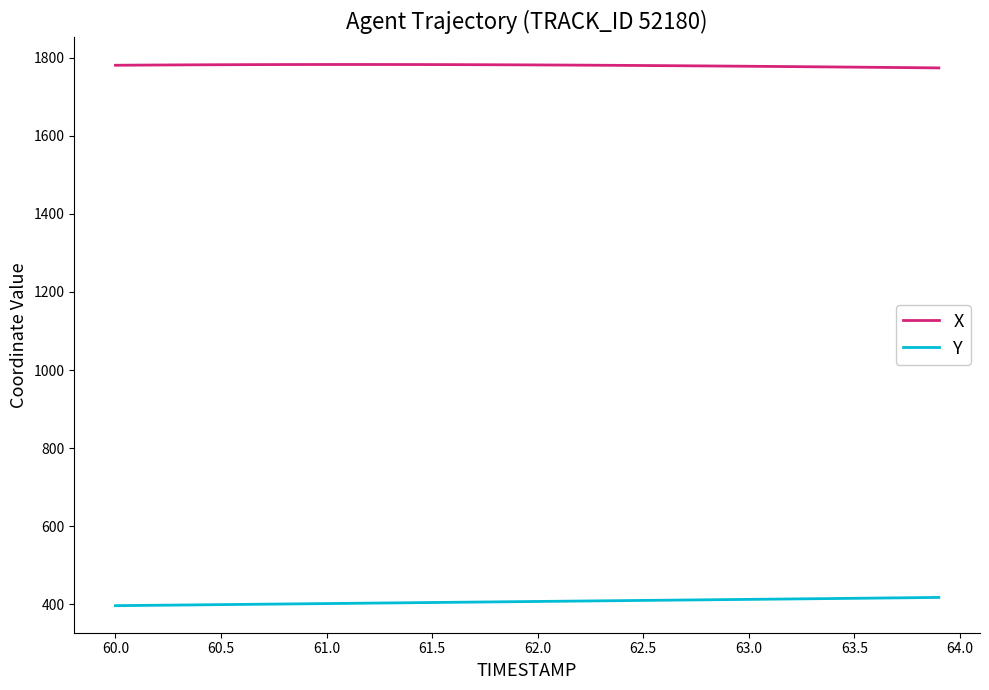

True or false: X and Y intersect in this chart.

False